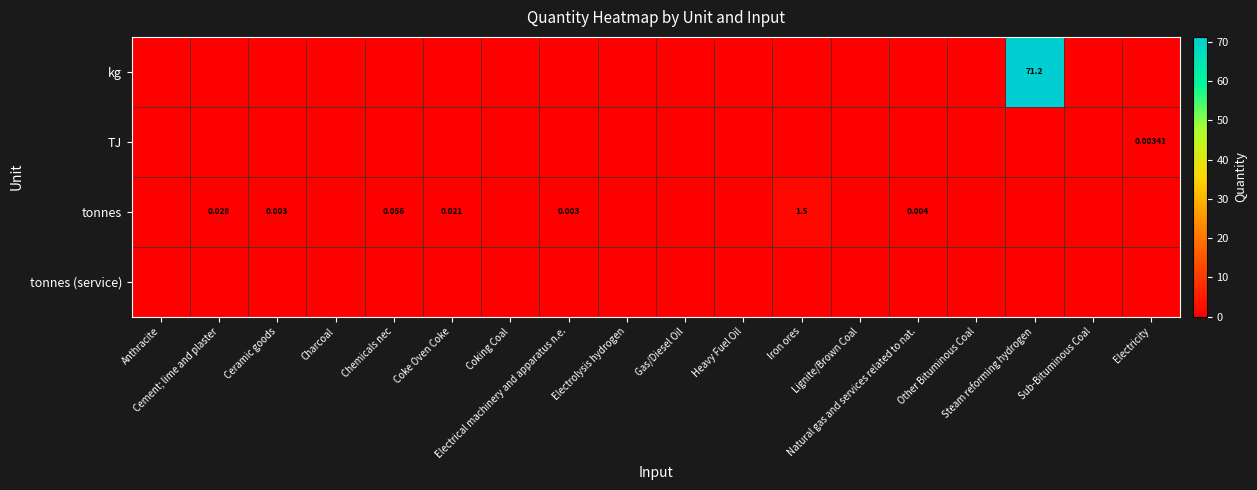

The value of TJ at Heavy Fuel Oil is 0.0. True or false?

True